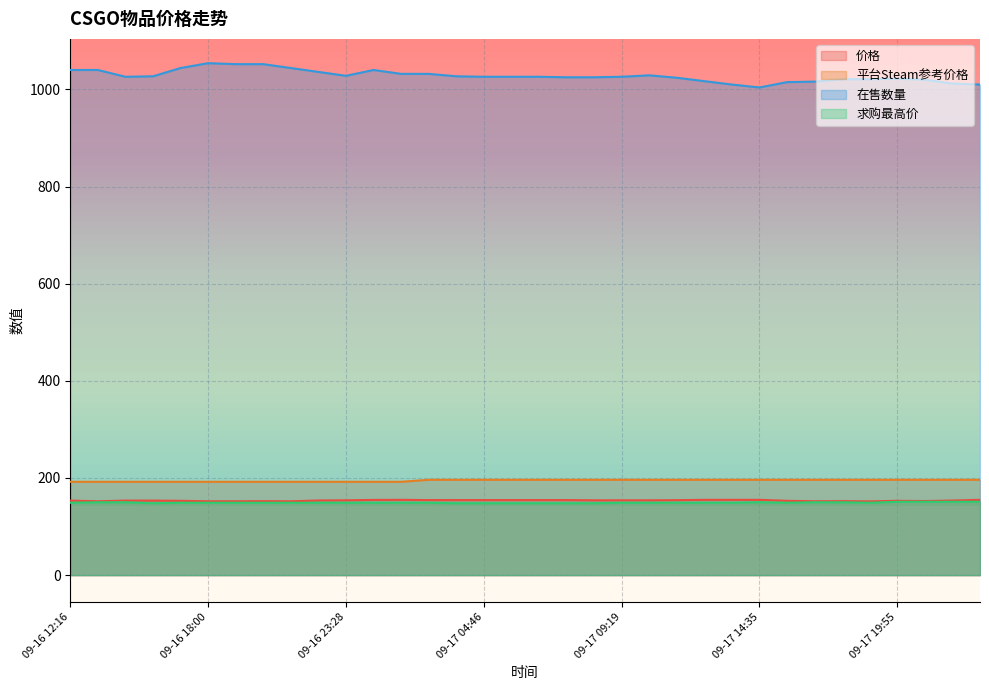

What is the spread (max minus min) of values at 09-17 01:36?

883.0